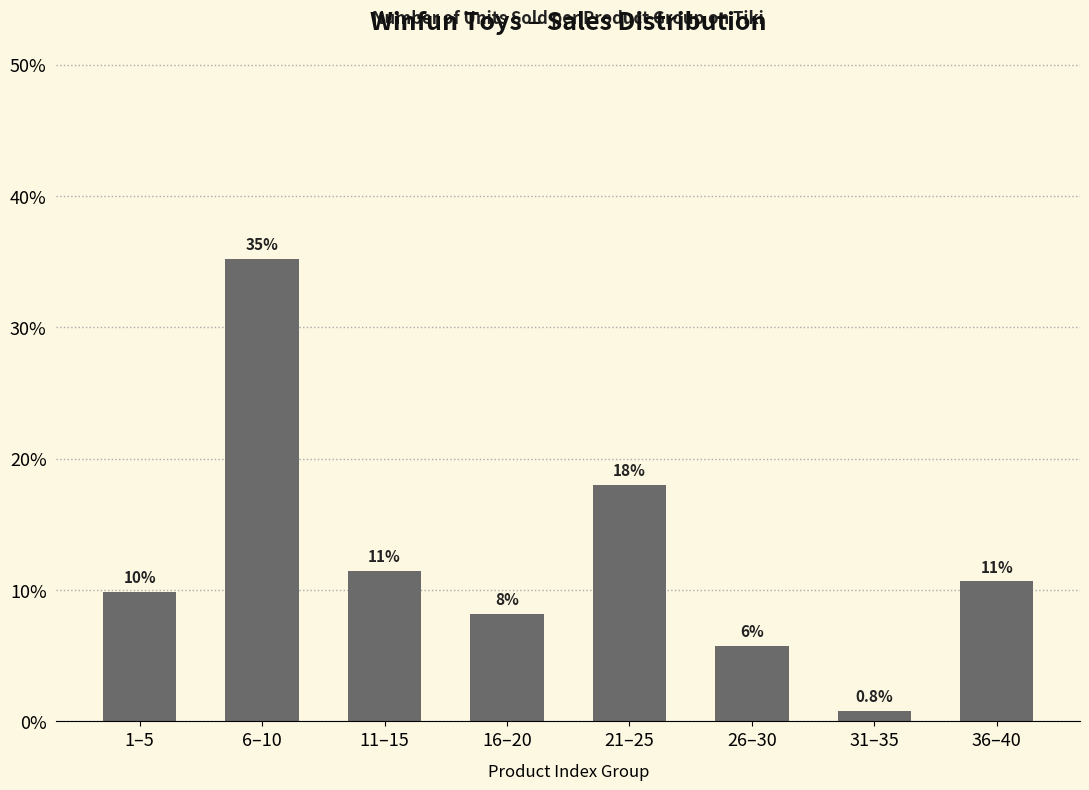

Are the bars horizontal?

No